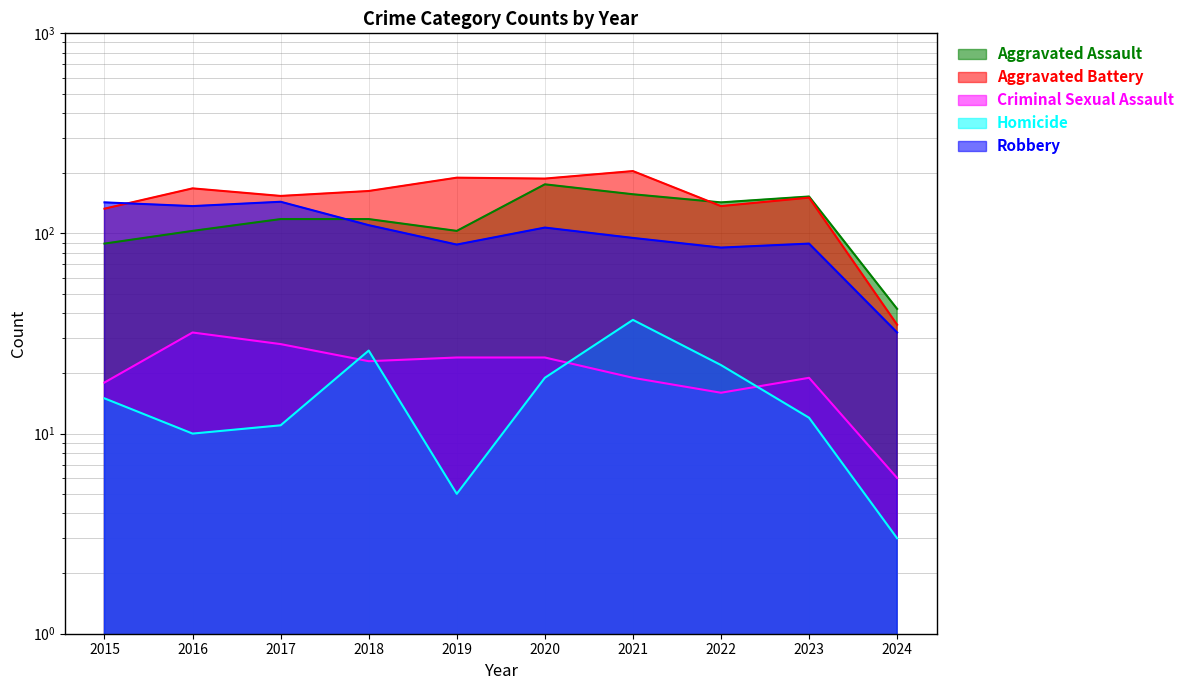

The value of Homicide at 2022 is 22. True or false?

True